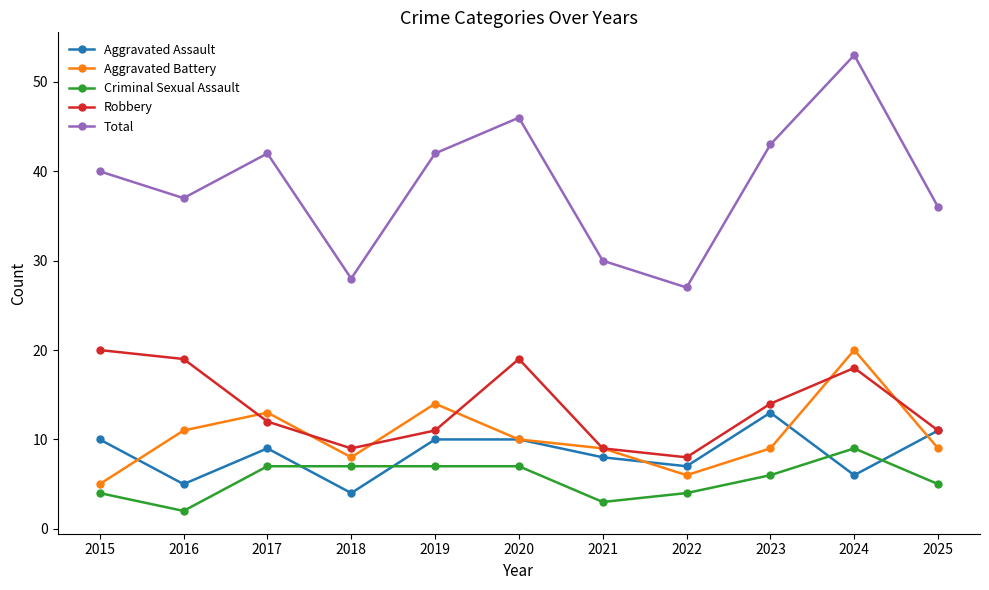

How many data points in Criminal Sexual Assault are less than 6?

5